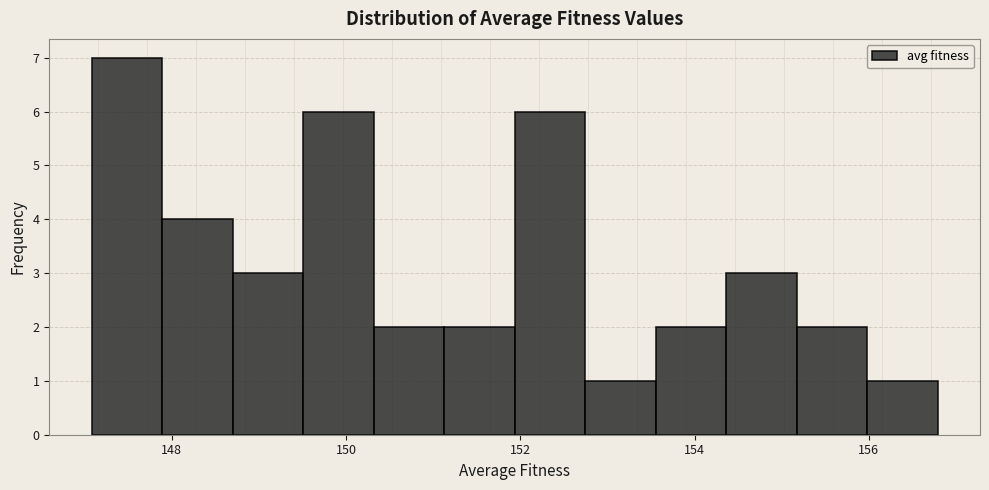

How tall is the bar that spans 153.6 to 154.4 on the x-axis? Neither the bar edges nor the heights are printed on the chart, so give them approximately, as read against the axes.

2